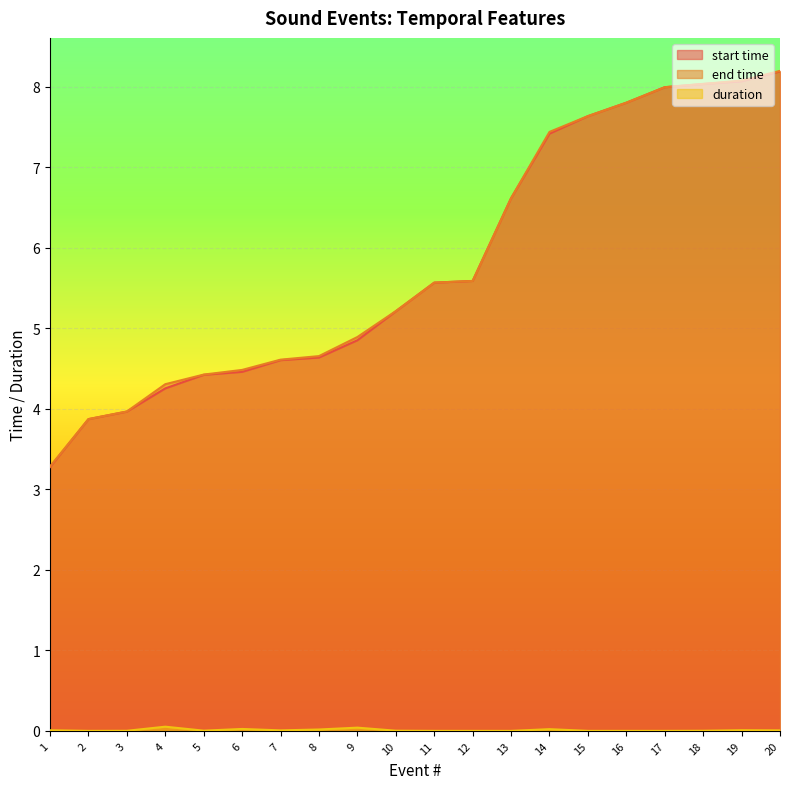

What are all the series names shown in the legend?

start time, end time, duration